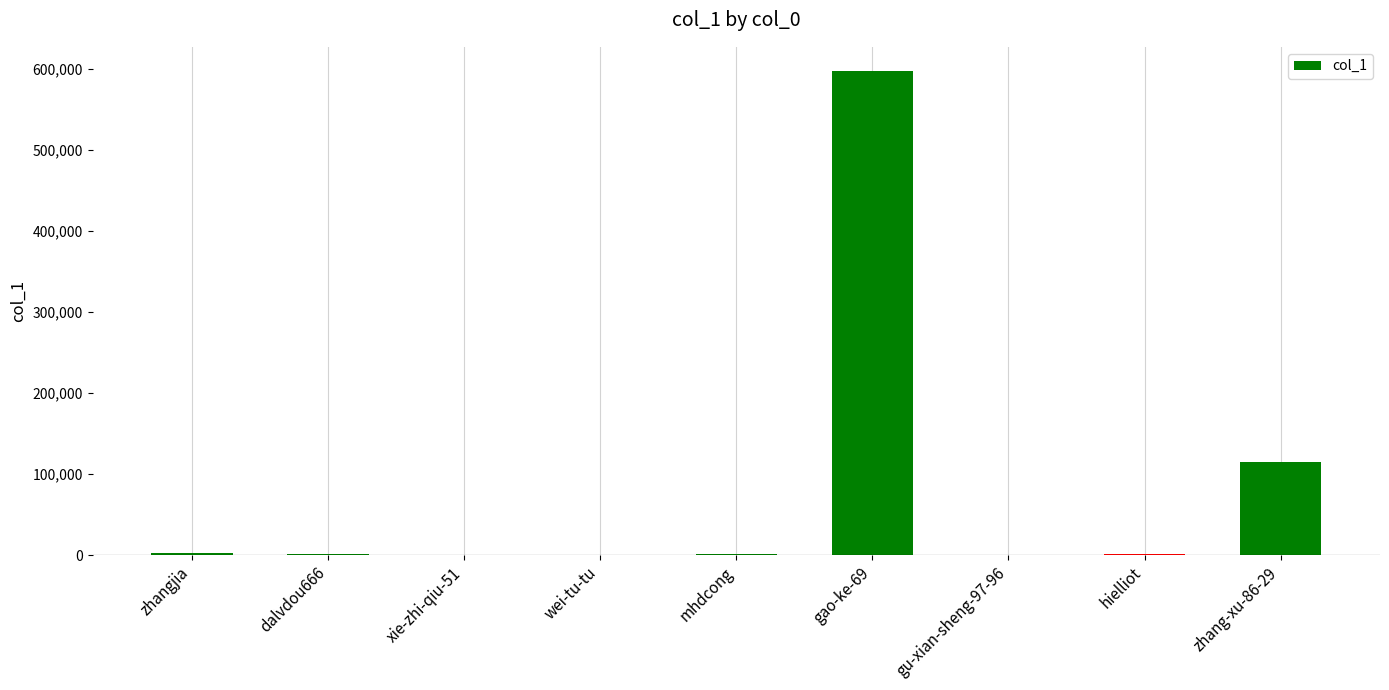

Where is the data nearest to the value 298611?

zhang-xu-86-29